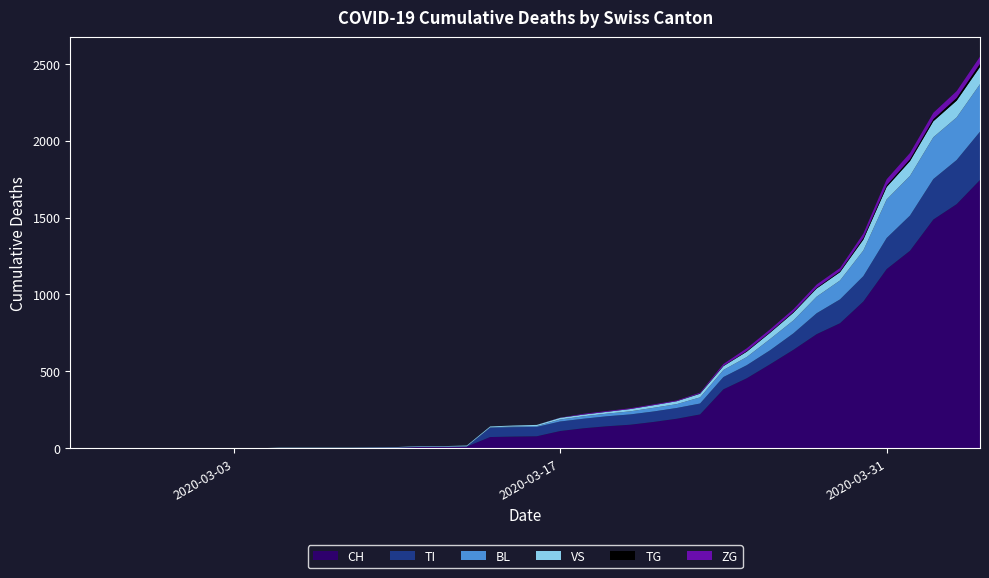

Reading left to right, list all the values displayed in this chart.

CH: 0=0	1=0	2=0	3=0	4=0	5=0	6=0	7=0	8=0	9=2	10=2	11=2	12=2	13=3	14=4	15=9	16=9	17=11	18=73	19=76	20=78	21=112	22=130	23=143	24=153	25=171	26=192	27=220	28=383	29=455	30=546	31=640	32=742	33=813	34=954	35=1165	36=1284	37=1487	38=1587	39=1744
BL: 0=0	1=0	2=0	3=0	4=0	5=0	6=0	7=0	8=0	9=0	10=0	11=0	12=0	13=1	14=2	15=2	16=2	17=2	18=2	19=5	20=5	21=13	22=16	23=17	24=20	25=24	26=25	27=40	28=46	29=53	30=73	31=84	32=108	33=123	34=167	35=251	36=258	37=272	38=277	39=309
VS: 0=0	1=0	2=0	3=0	4=0	5=0	6=0	7=0	8=0	9=2	10=2	11=2	12=2	13=2	14=2	15=3	16=3	17=5	18=6	19=6	20=8	21=11	22=11	23=12	24=15	25=17	26=19	27=24	28=25	29=35	30=41	31=50	32=53	33=54	34=71	35=81	36=96	37=104	38=109	39=112
ZG: 0=0	1=0	2=0	3=0	4=0	5=0	6=0	7=0	8=0	9=0	10=0	11=0	12=0	13=0	14=0	15=0	16=0	17=0	18=0	19=0	20=0	21=1	22=5	23=5	24=5	25=5	26=5	27=5	28=12	29=18	30=18	31=18	32=21	33=21	34=29	35=39	36=40	37=41	38=44	39=46
TI: 0=0	1=0	2=0	3=0	4=0	5=0	6=0	7=0	8=0	9=0	10=0	11=0	12=0	13=0	14=0	15=0	16=0	17=0	18=61	19=61	20=61	21=62	22=62	23=65	24=67	25=68	26=70	27=71	28=80	29=85	30=91	31=107	32=136	33=155	34=165	35=202	36=229	37=263	38=287	39=314
TG: 0=0	1=0	2=0	3=0	4=0	5=0	6=0	7=0	8=0	9=0	10=0	11=0	12=0	13=0	14=0	15=0	16=0	17=0	18=0	19=0	20=0	21=0	22=0	23=0	24=0	25=0	26=0	27=2	28=2	29=4	30=4	31=5	32=5	33=6	34=10	35=11	36=13	37=14	38=18	39=21